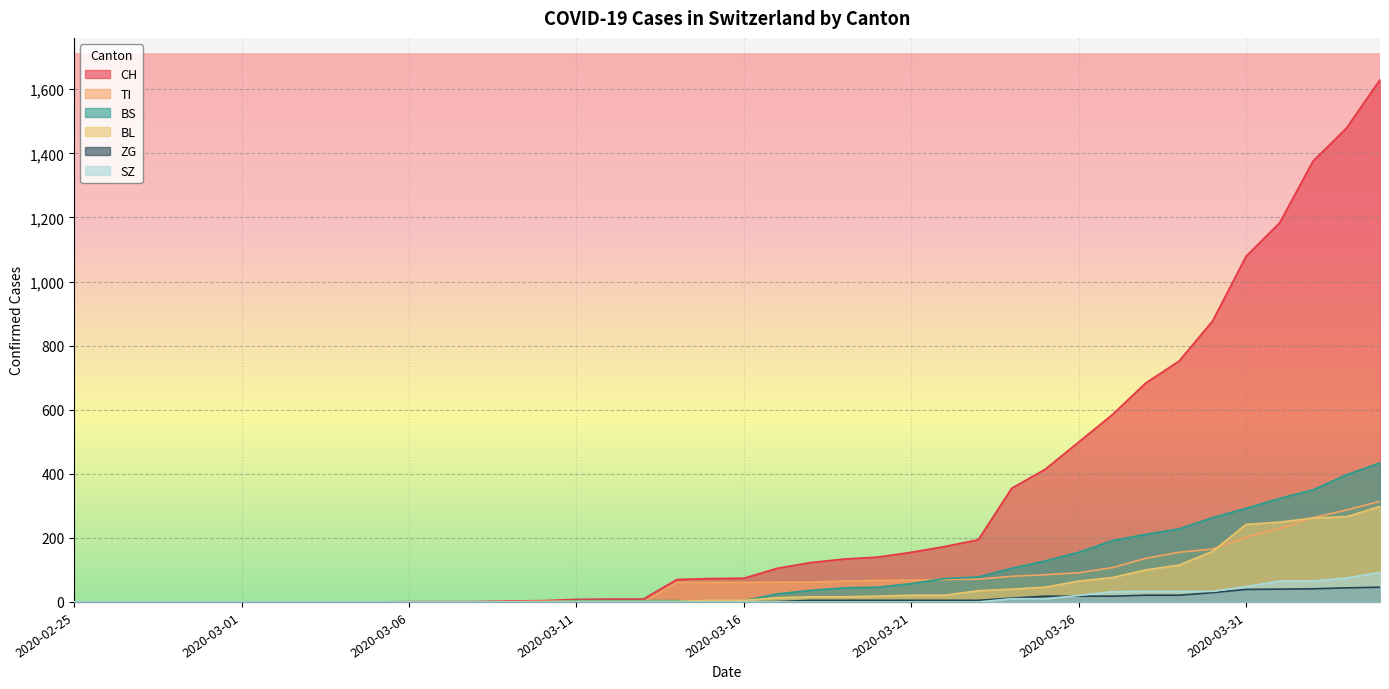

Which category has the highest value across all series?

2020-04-04